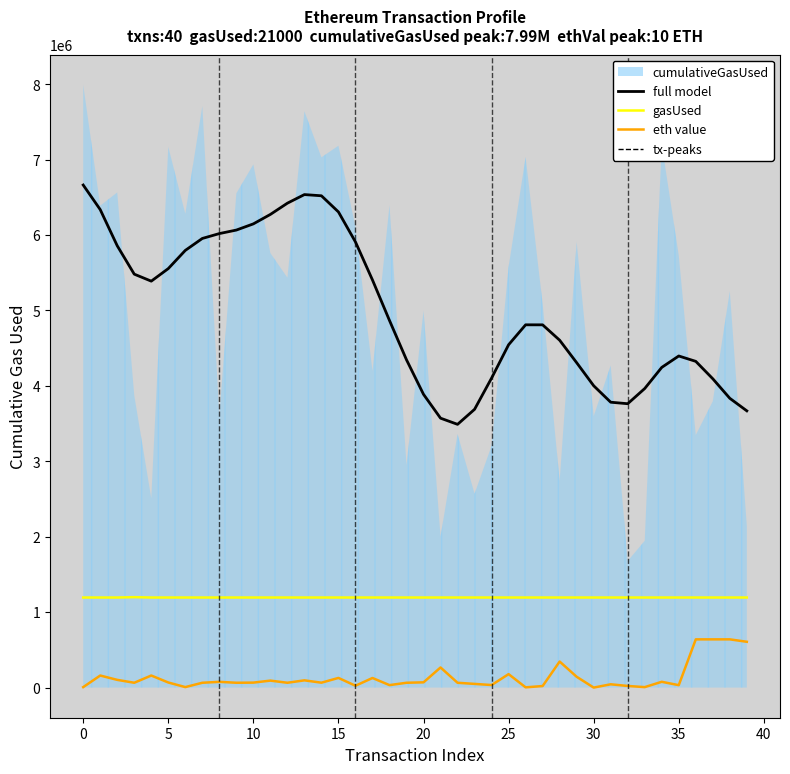

What is the difference between the maximum and minimum values in the eth value (scaled) series?

639307.8